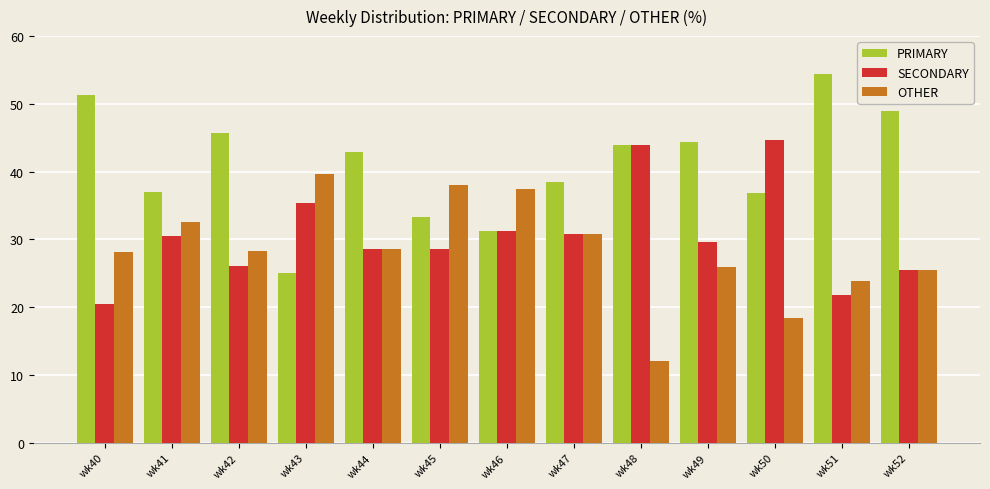

Is it true that SECONDARY equals 9.0 at wk44?

False